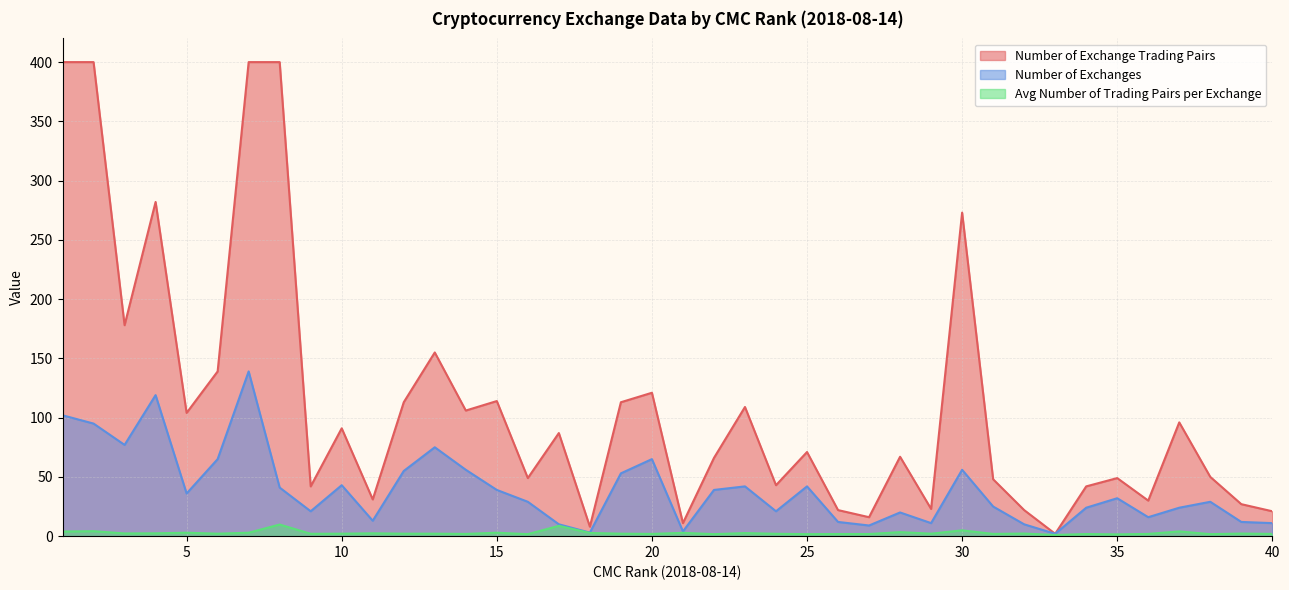

True or false: Avg Number of Trading Pairs per Exchange and Number of Exchanges cross at least once.

False